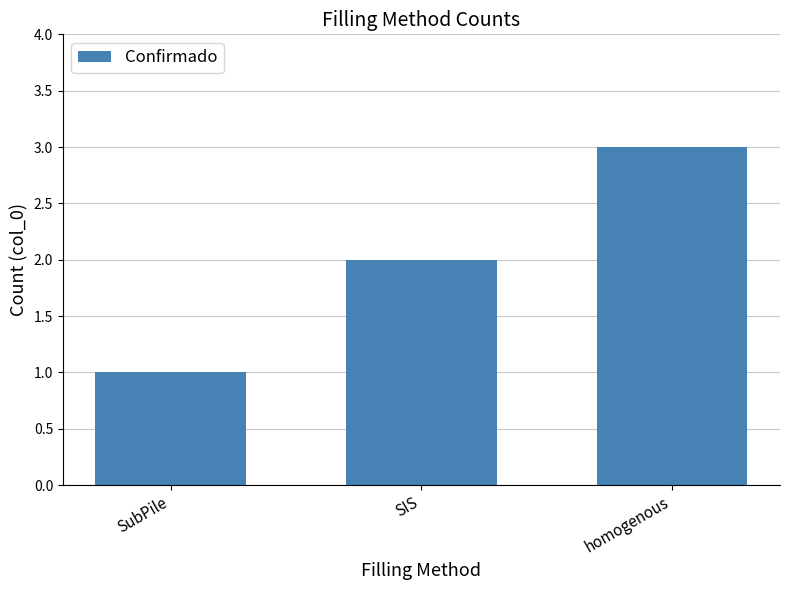

Count the number of categories in the chart.

3